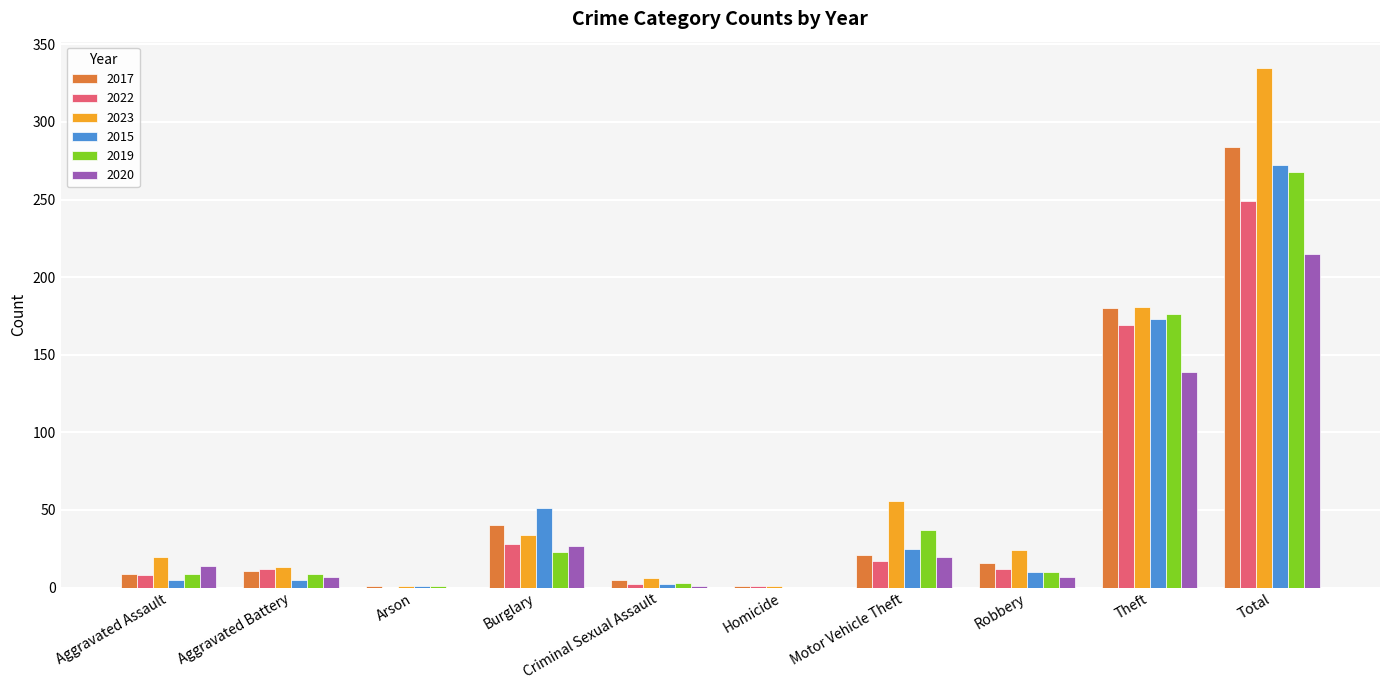

Is the value of 2023 at Arson greater than the value of 2022 at Aggravated Battery?

No